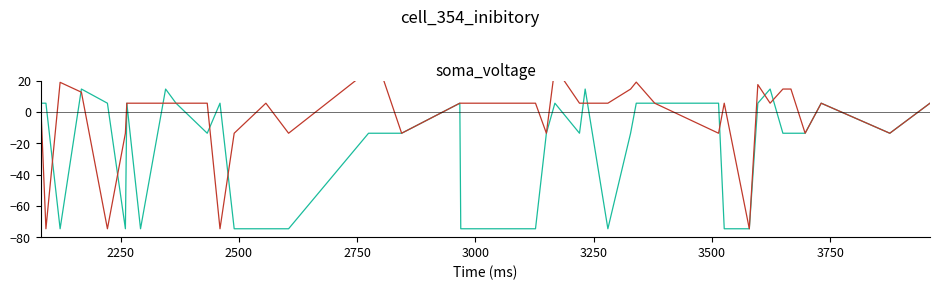

Is the value of h_post_individualized at 24 greater than the value of h_post at 14?

Yes